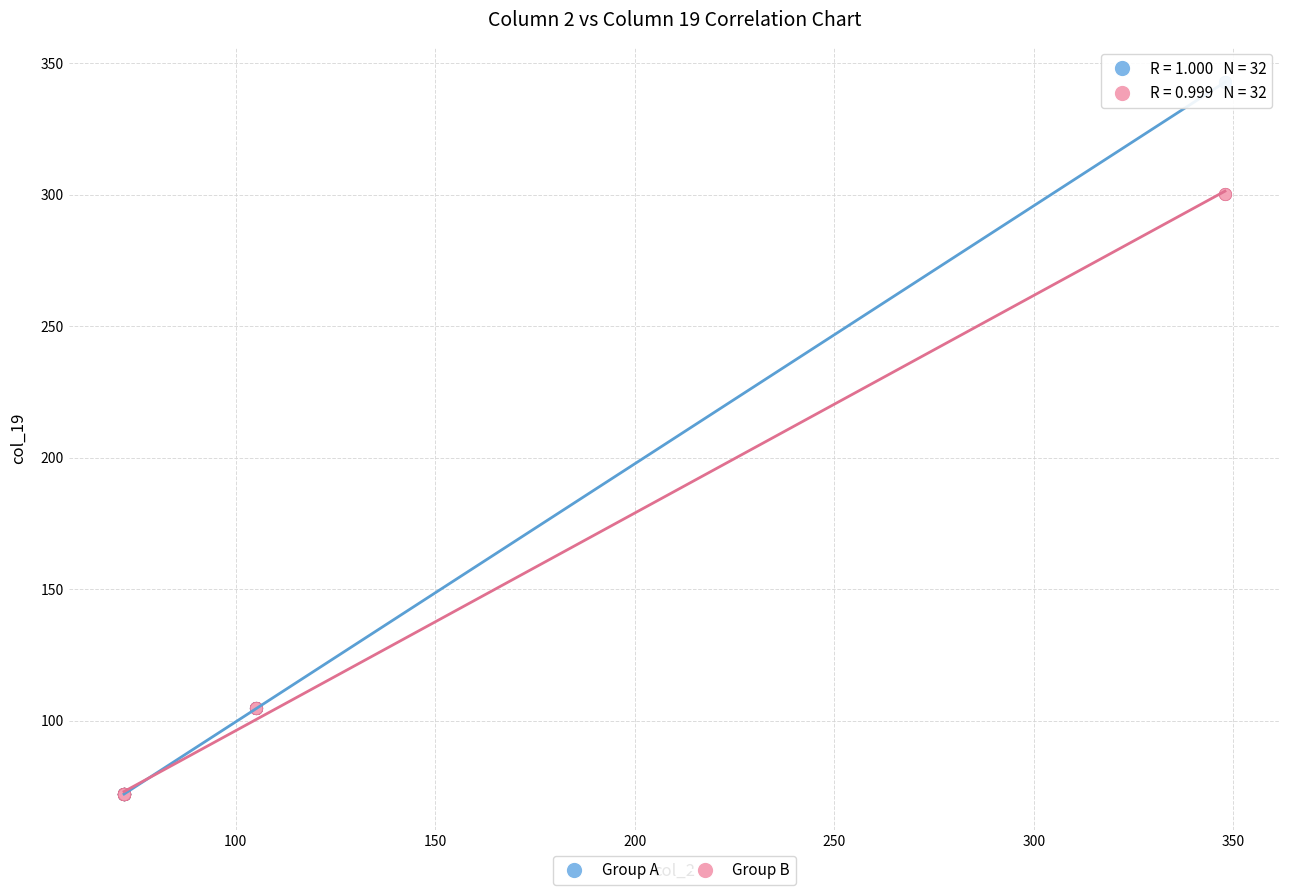

What are all the series names shown in the legend?

Group A, Group B